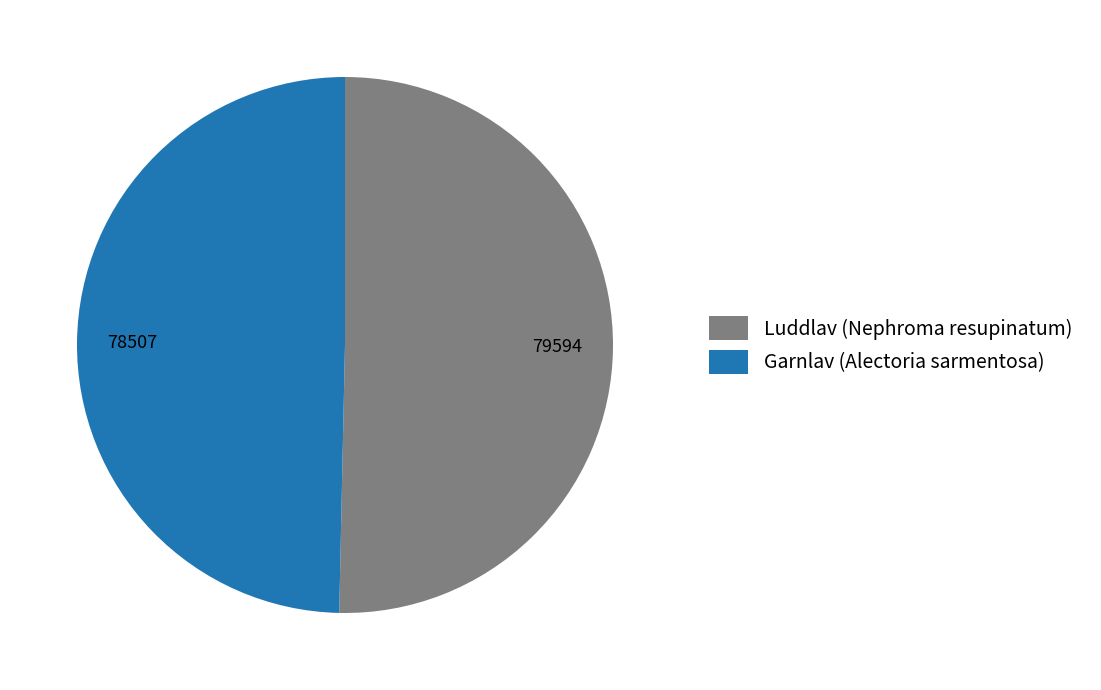

Does any single category account for the majority?

Yes